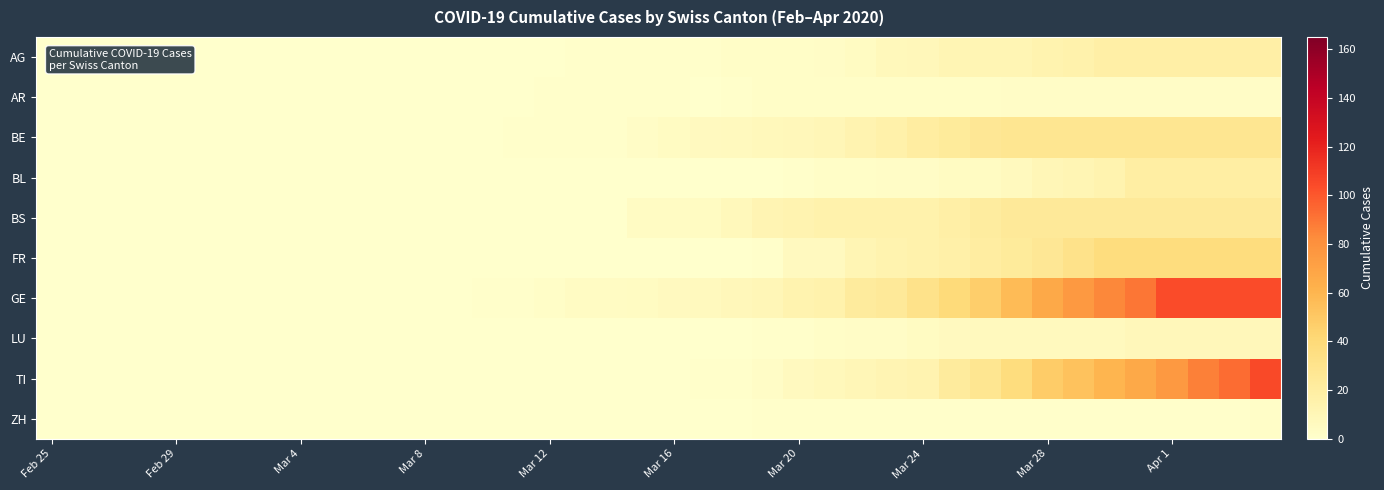

Which series has the largest total across all categories?

GE